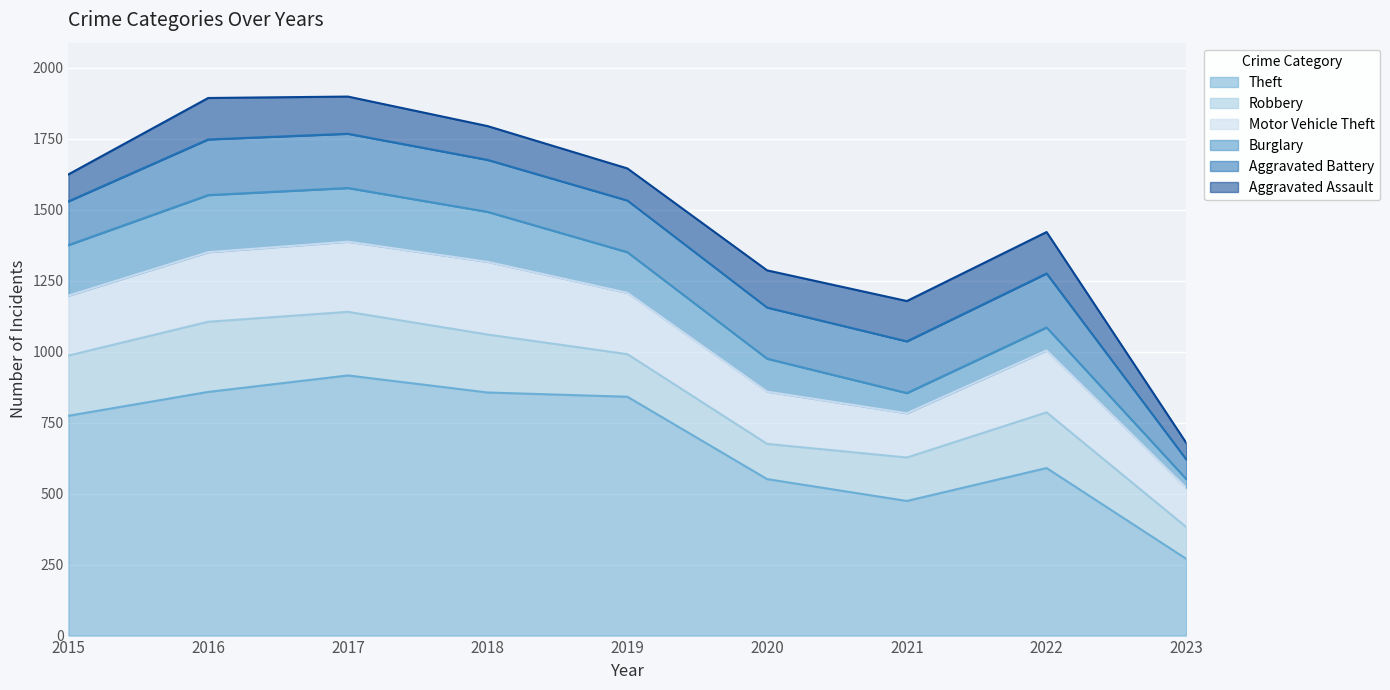

How many values in the Aggravated Assault series exceed 131?

3